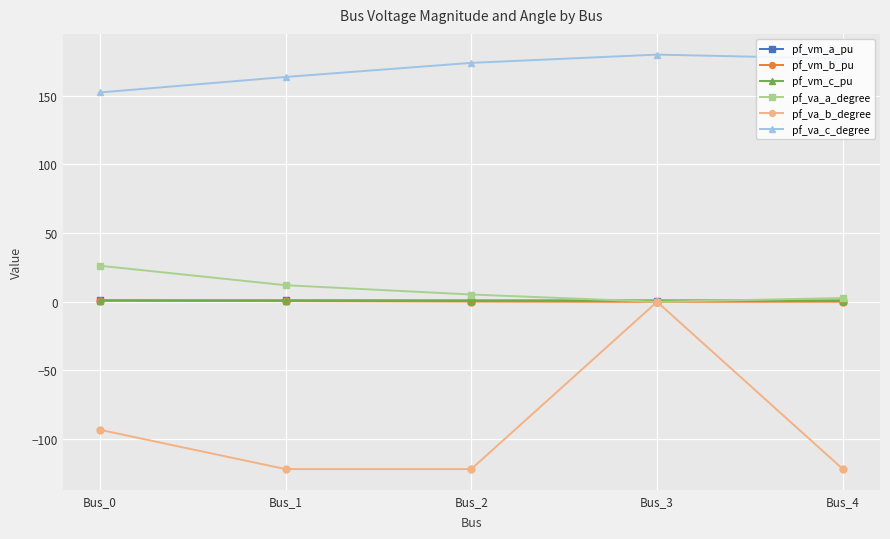

What is the greatest value displayed?

180.0